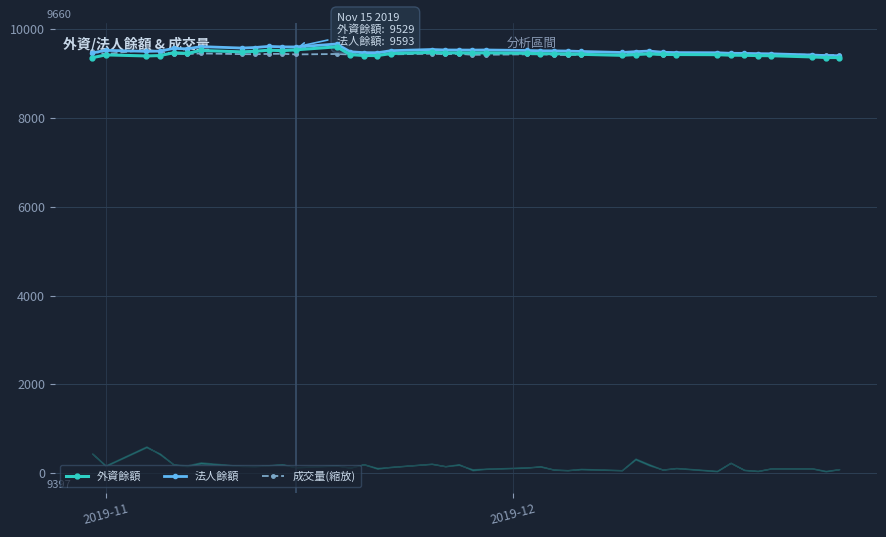

What is the value of the 法人餘額 point at the 14th from the left?

9485.0